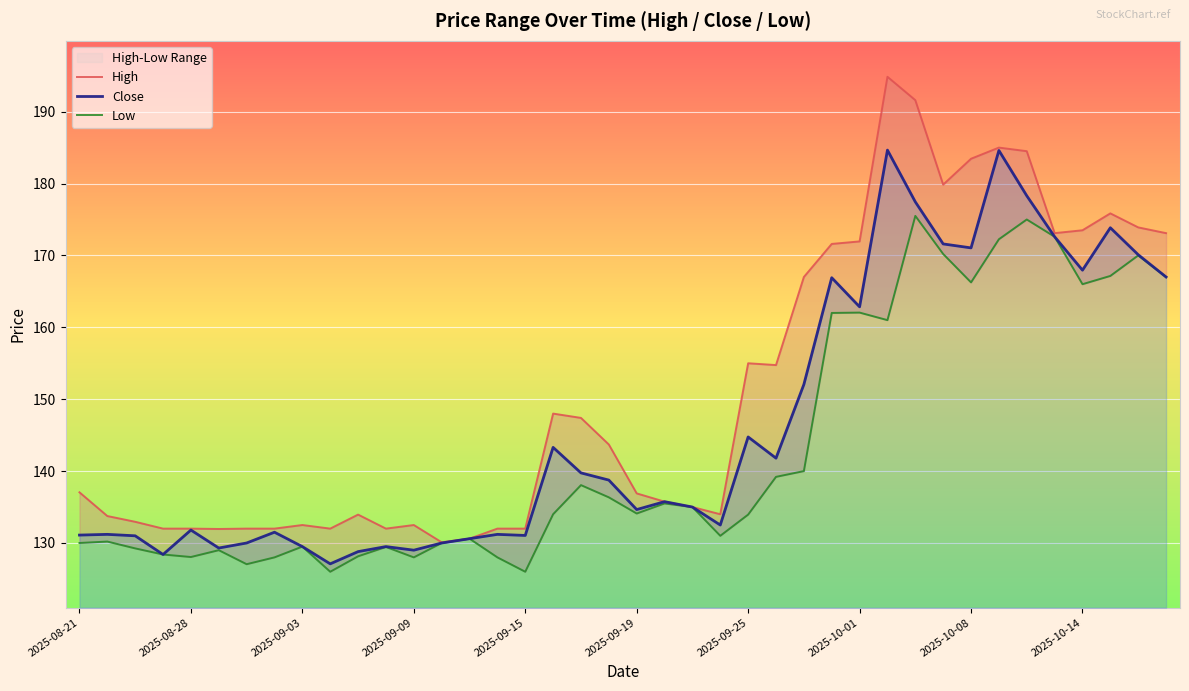

What position from the left is 35?

36